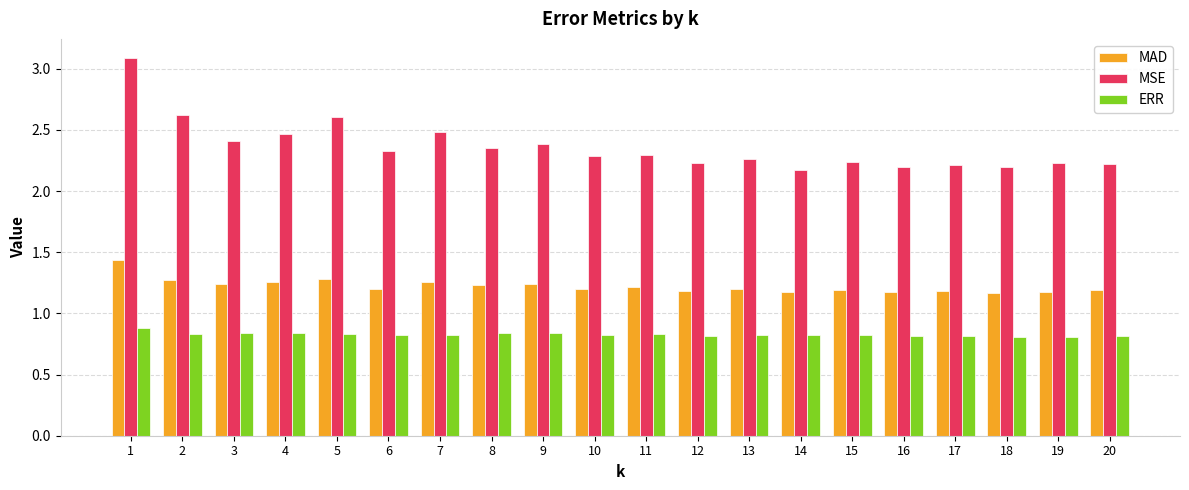

Which series has the widest spread of values?

MSE